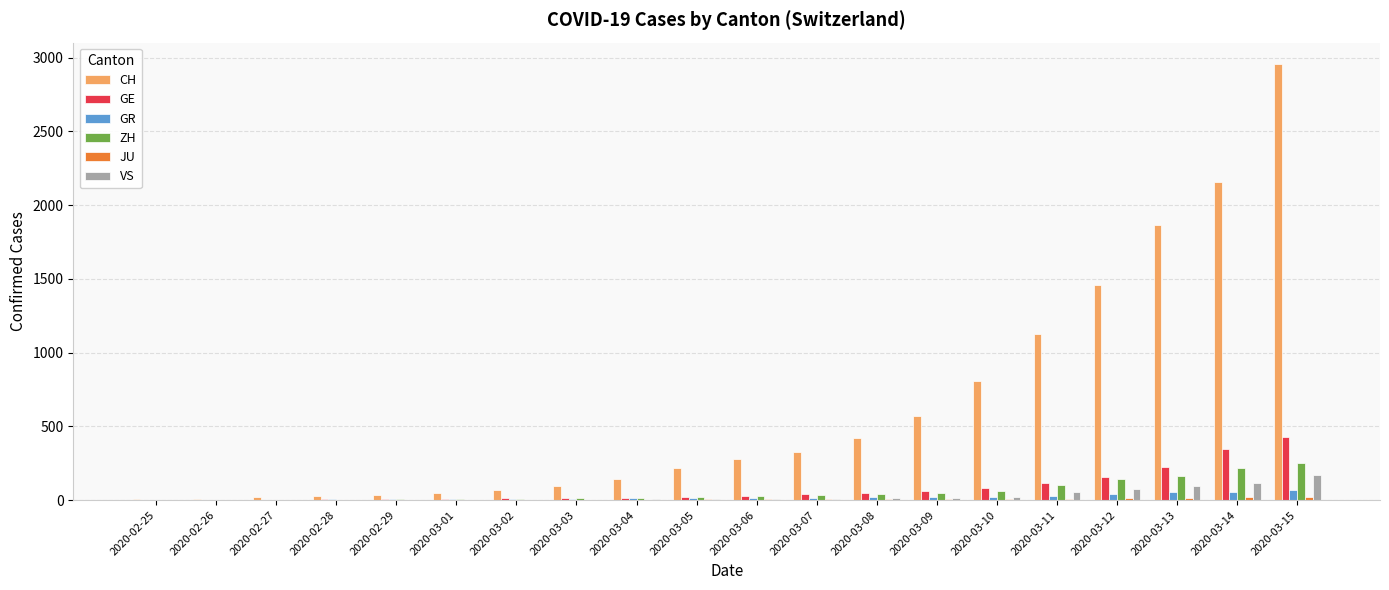

Between 2020-03-09 and 2020-03-10, which series saw the biggest shift?

CH